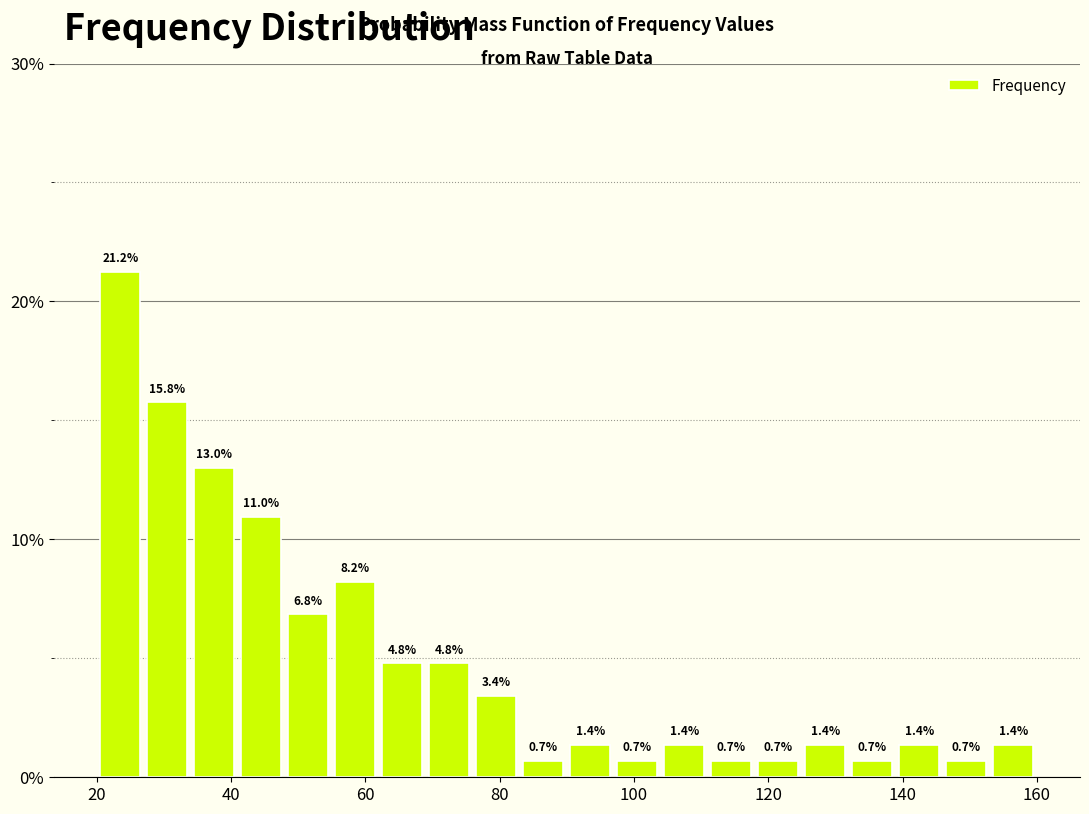

Read against the x-axis, roughly where is the centre of the tallest bar?

24